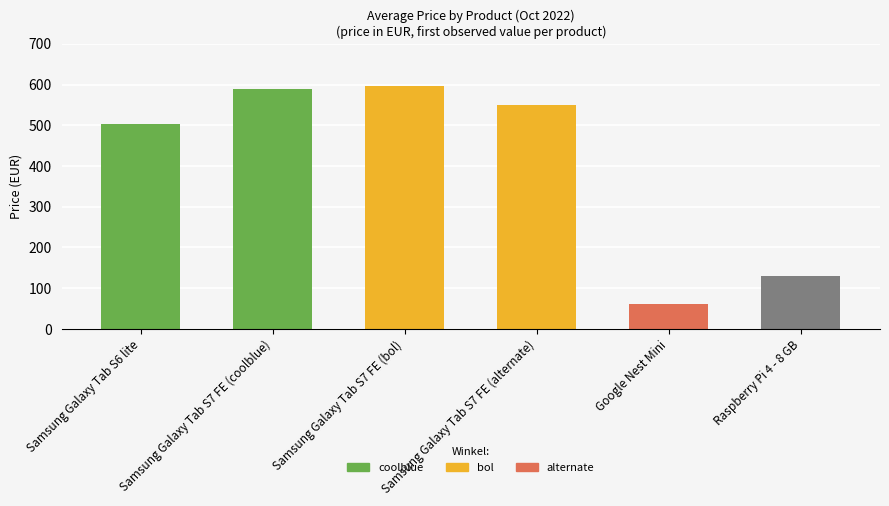

What is the difference between the second highest and minimum values?

529.0